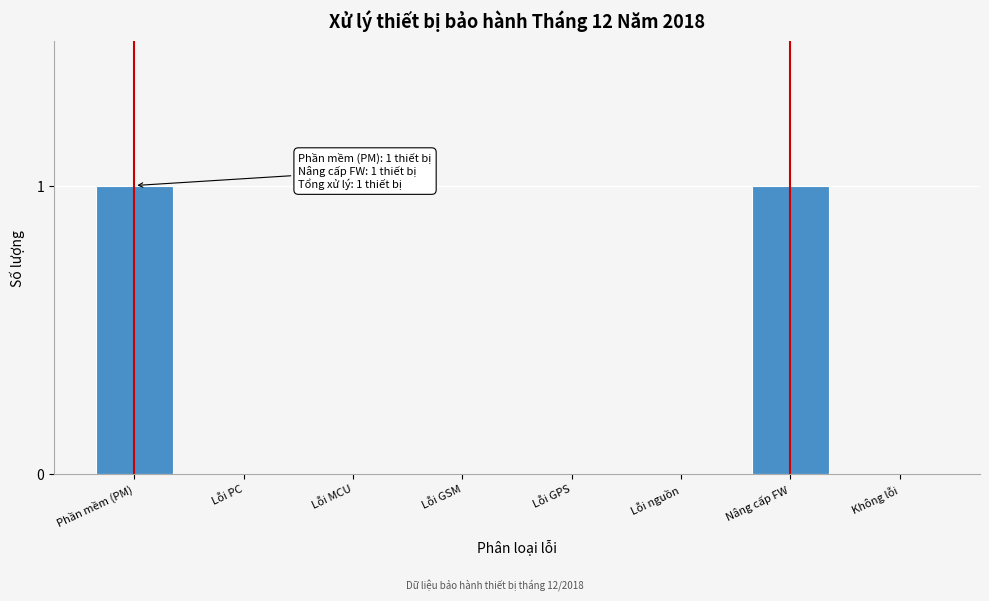

Reading left to right, transcribe all the data shown in this chart.

Phần mềm (PM)=1	Lỗi PC=0	Lỗi MCU=0	Lỗi GSM=0	Lỗi GPS=0	Lỗi nguồn=0	Nâng cấp FW=1	Không lỗi=0